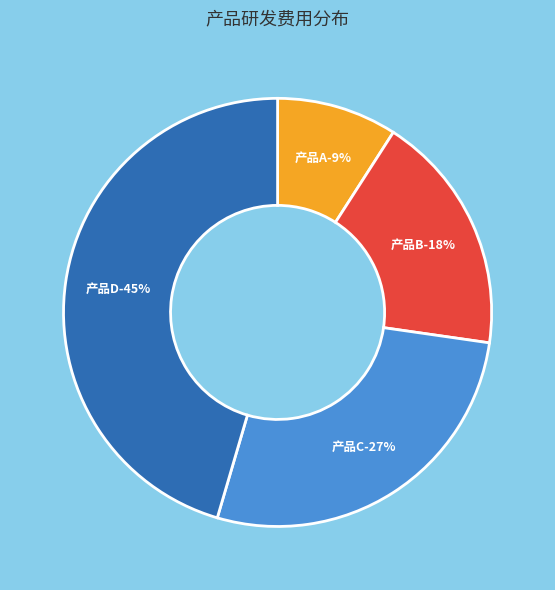

What is the smallest slice in the pie chart?

产品A